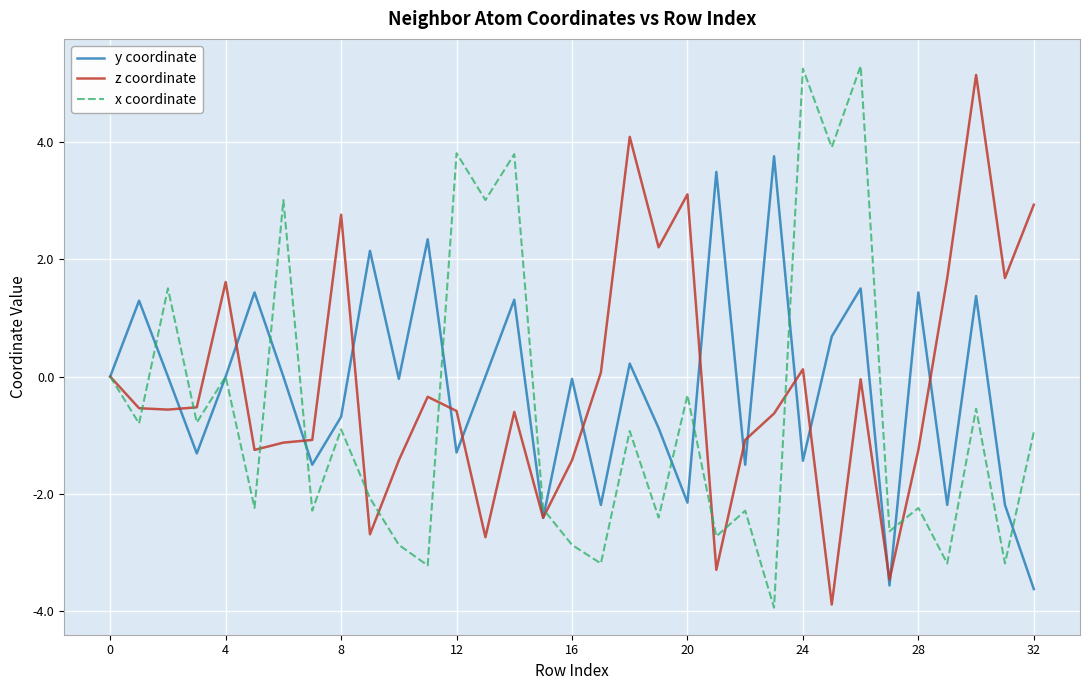

True or false: y coordinate and z coordinate cross at least once.

True